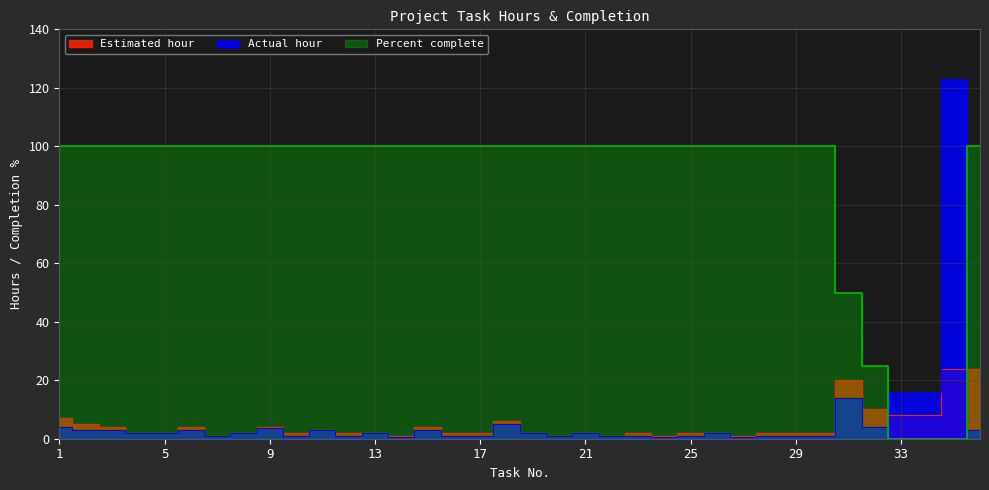

What is the sum of the Actual hour values at 3 and 28?

4.0